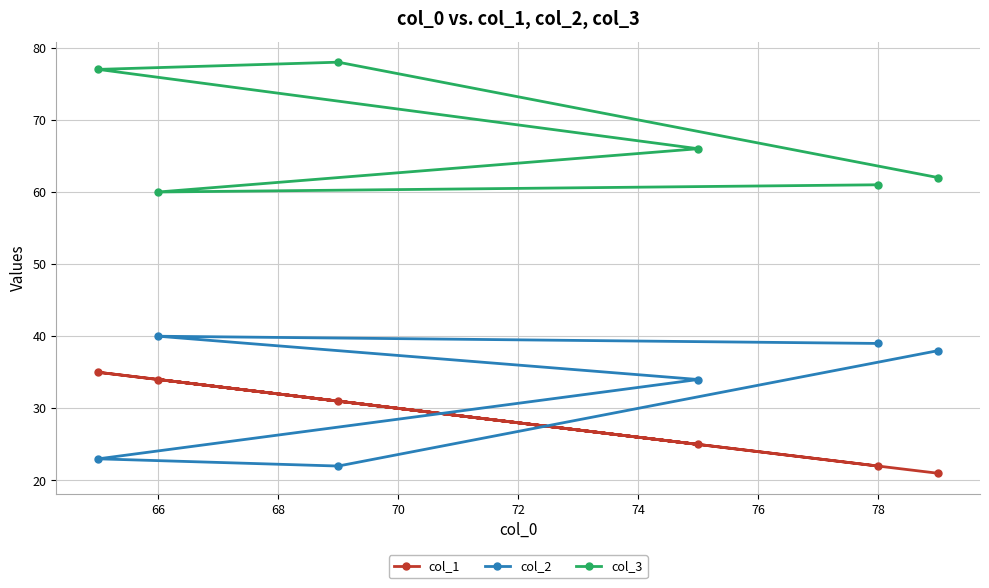

What is the value of the col_3 point at the 3rd from the left?

66